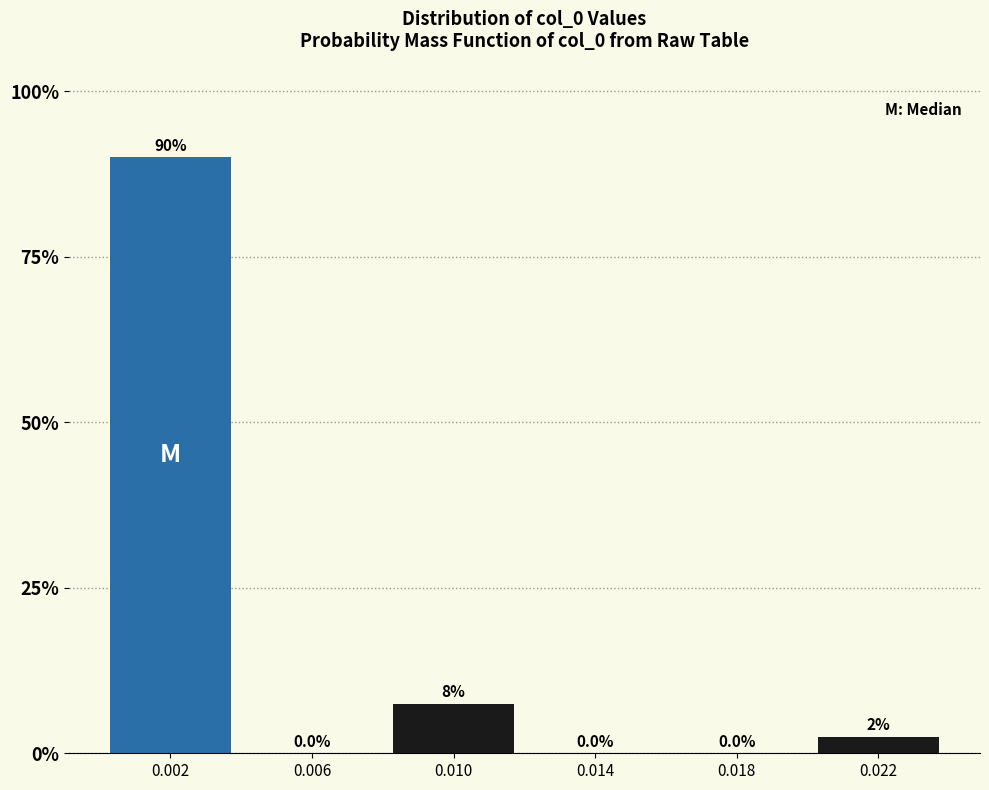

Reading left to right, what are all the values shown in this chart?

0.002=90.0	0.006=0.0	0.010=7.5	0.014=0.0	0.018=0.0	0.022=2.5